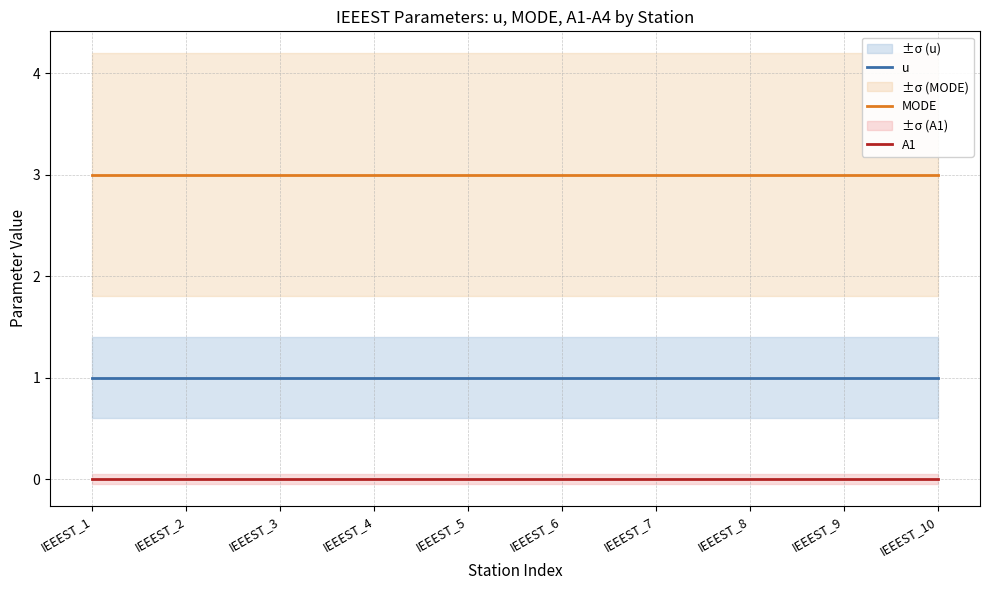

What is the minimum value for MODE?

3